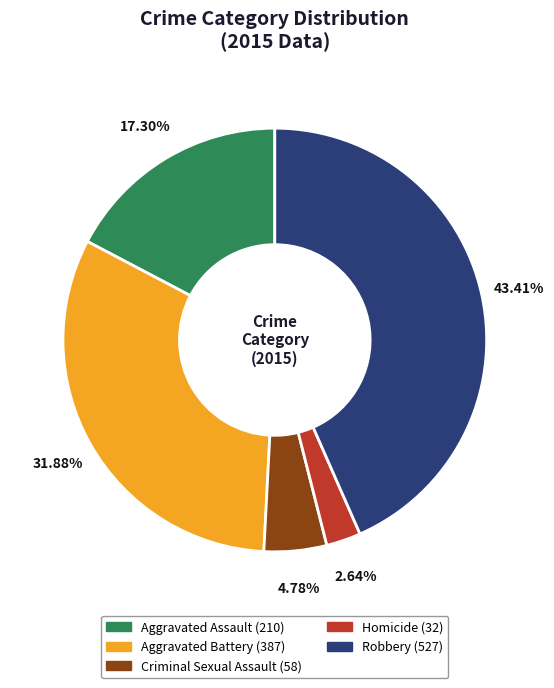

Between Aggravated Assault and Robbery, which is larger?

Robbery